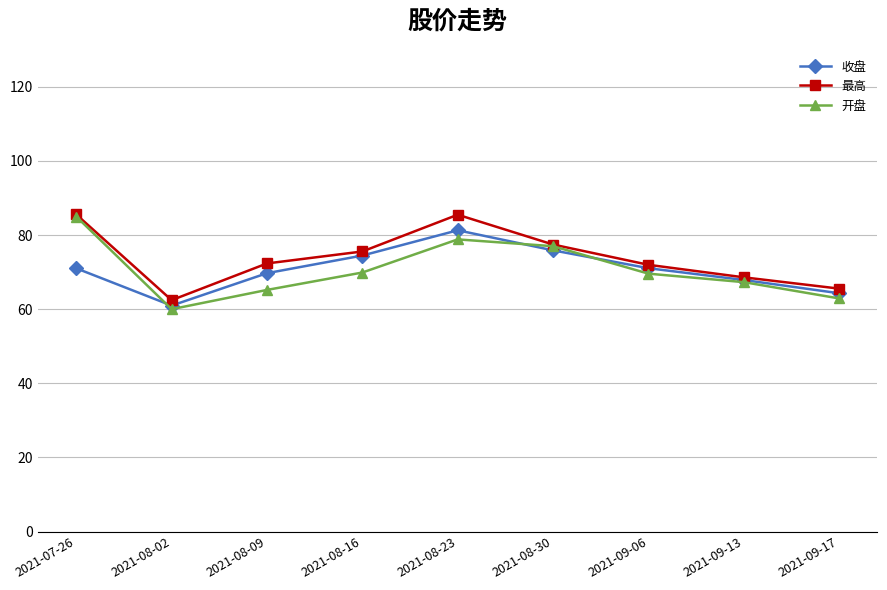

Where is the first local minimum for 最高?

2021-08-02